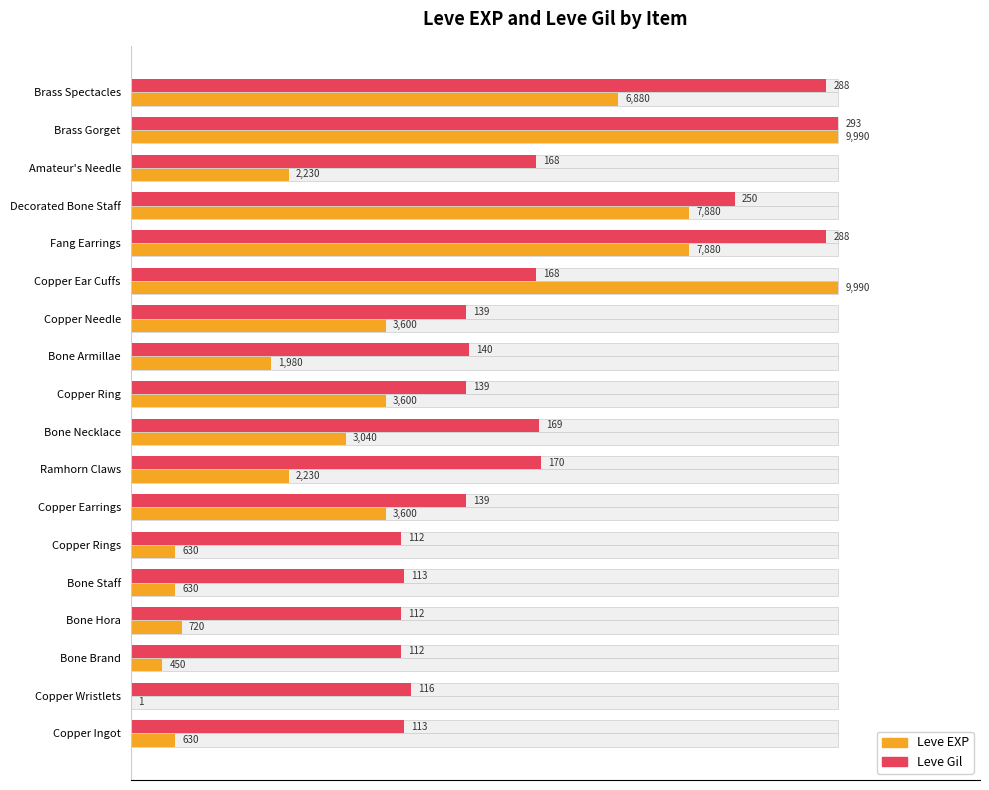

How many bars are there in each group?

2